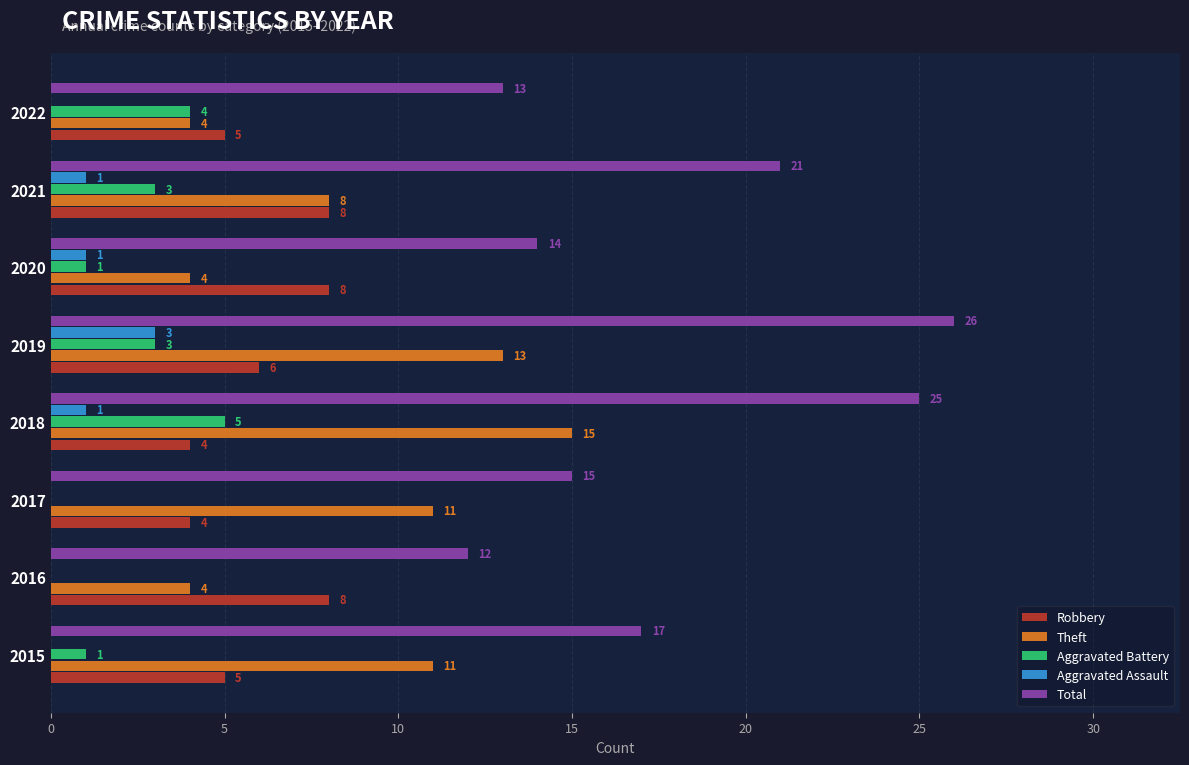

Which series changed the most between 2017 and 2022?

Theft